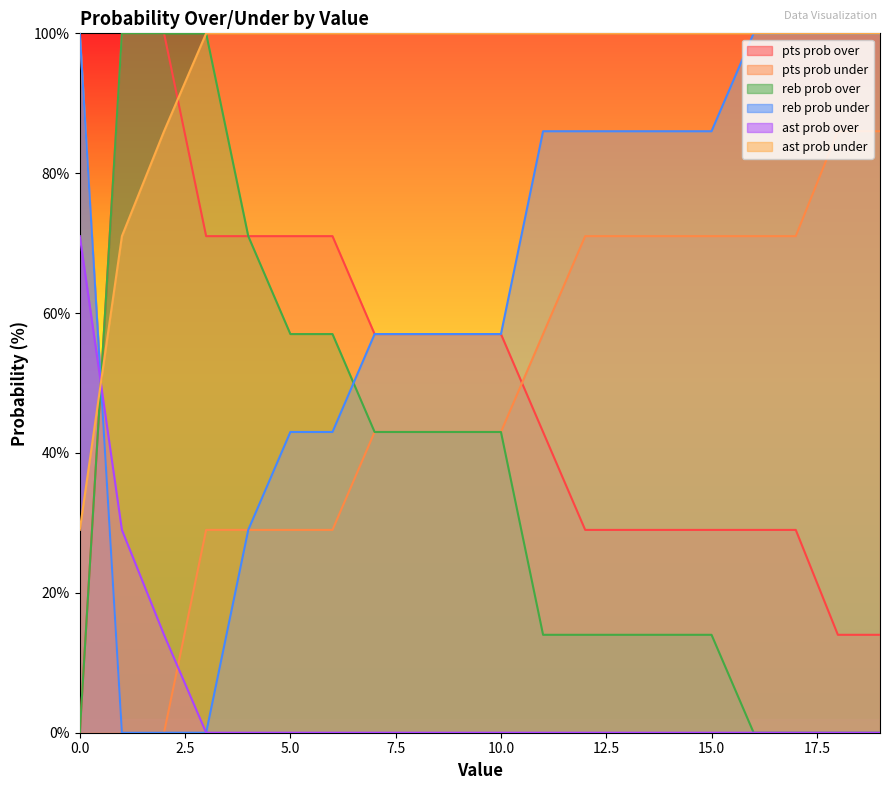

Reading right to left, list all the values displayed in this chart.

pts prob over: 14	14	29	29	29	29	29	29	43	57	57	57	57	71	71	71	71	100	100	0
pts prob under: 86	86	71	71	71	71	71	71	57	43	43	43	43	29	29	29	29	0	0	100
reb prob over: 0	0	0	0	14	14	14	14	14	43	43	43	43	57	57	71	100	100	100	0
reb prob under: 100	100	100	100	86	86	86	86	86	57	57	57	57	43	43	29	0	0	0	100
ast prob over: 0	0	0	0	0	0	0	0	0	0	0	0	0	0	0	0	0	14	29	71
ast prob under: 100	100	100	100	100	100	100	100	100	100	100	100	100	100	100	100	100	86	71	29